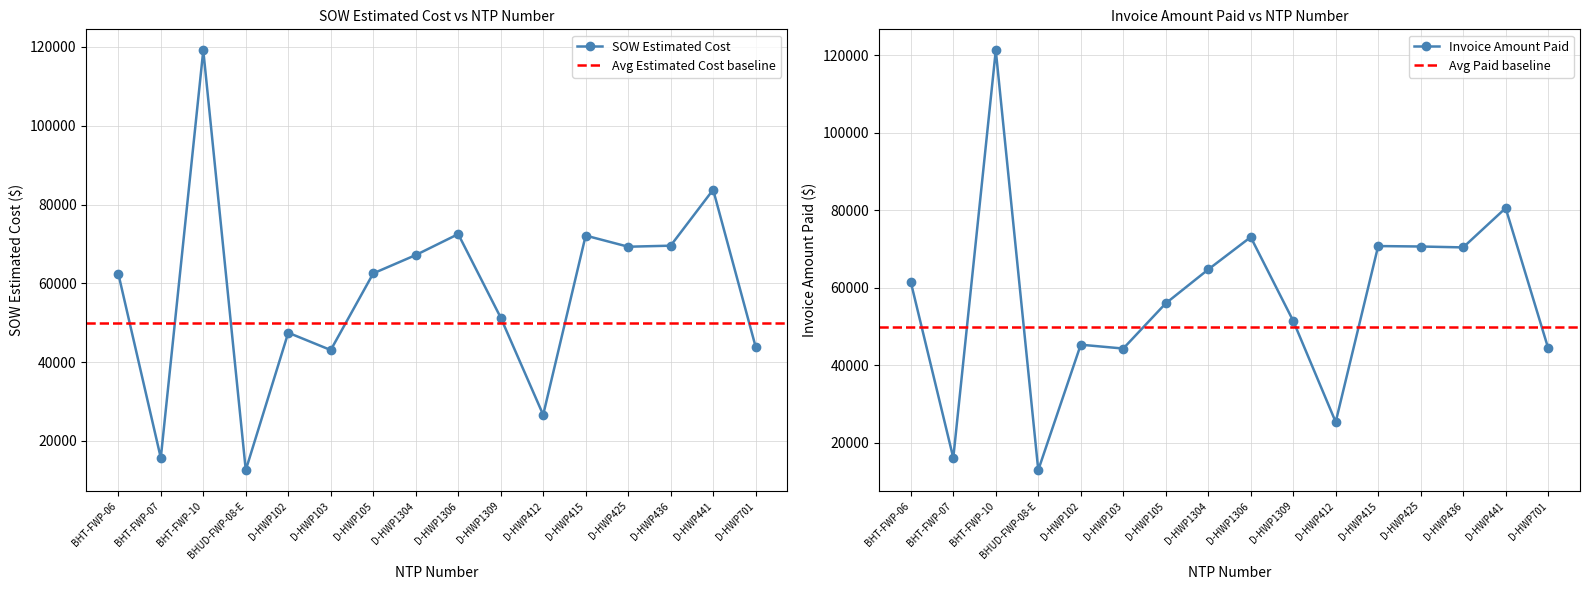

List the series in order of their overall mean, lowest first.

Invoice Amount Paid, SOW Estimated Cost